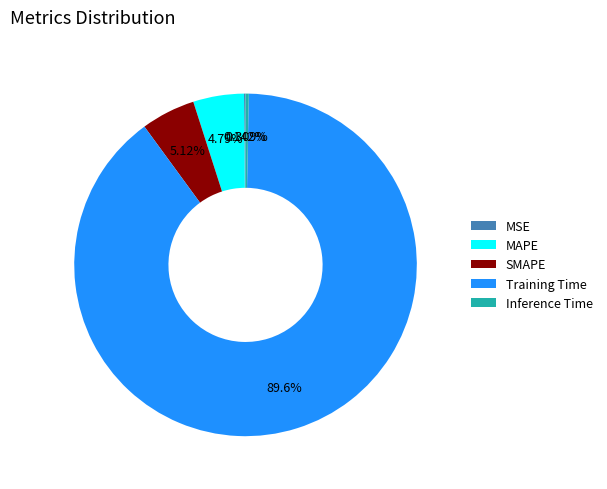

Which slice is the largest?

Training Time